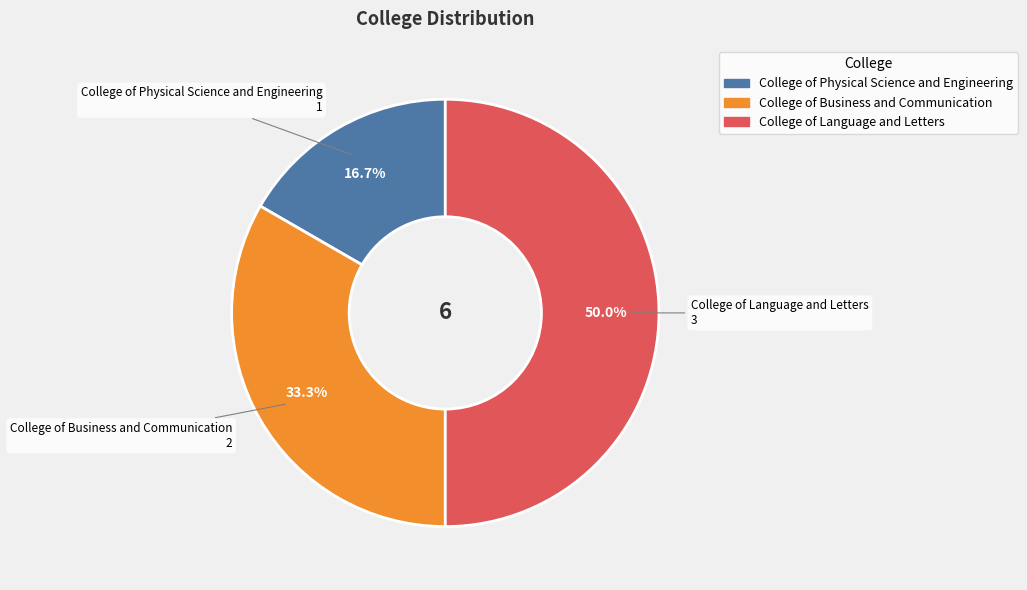

How many segments does this pie chart have?

3